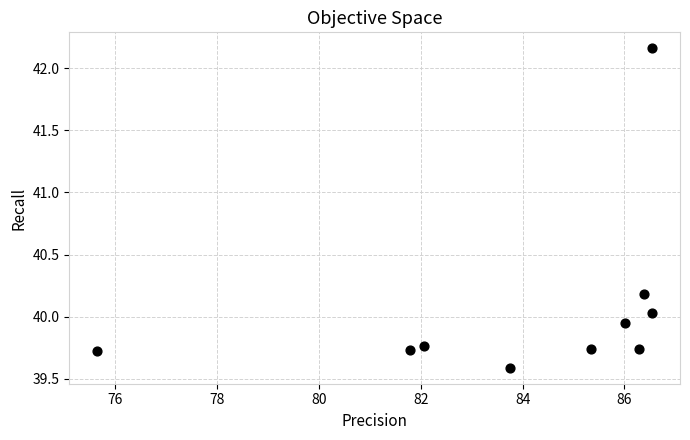

What is the range of X values (max minus min)?

10.9